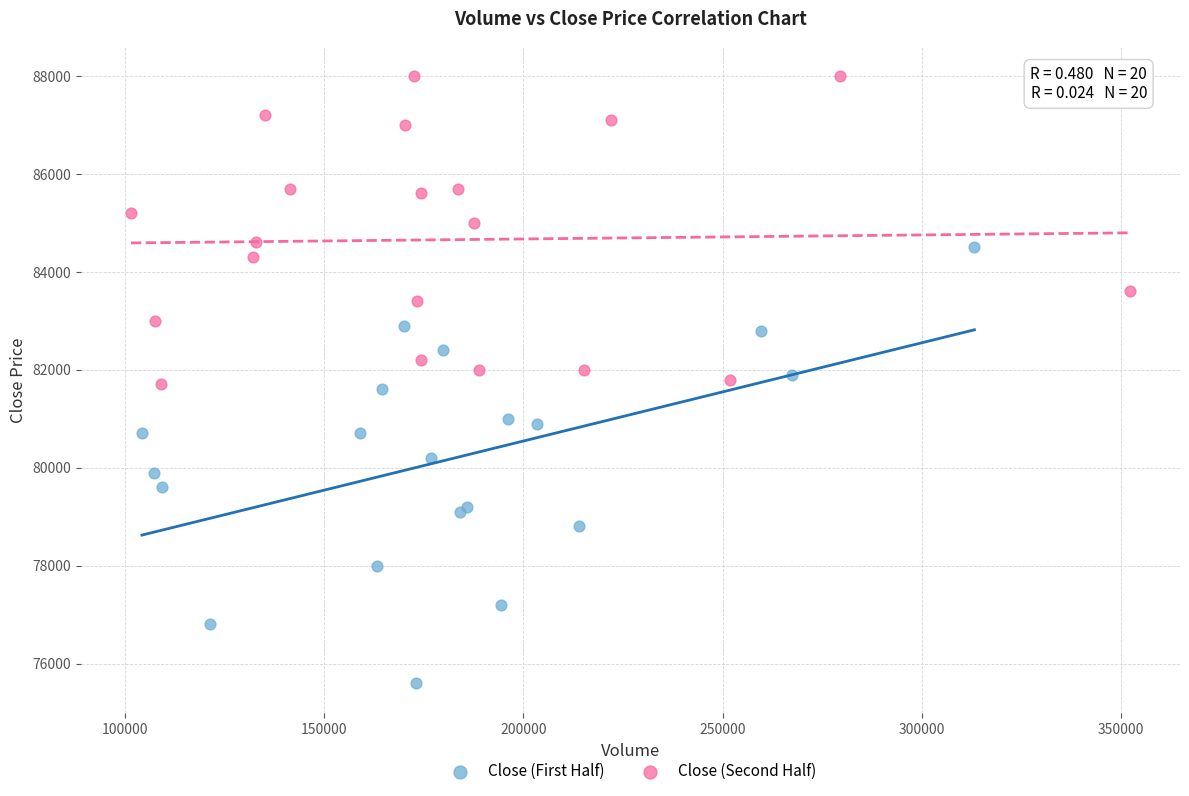

Which series contains the highest Y value?

Close (Second Half)